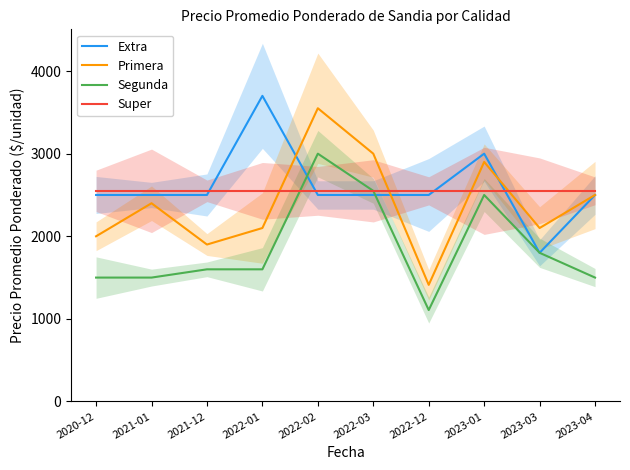

Which series has the widest spread of values?

Primera